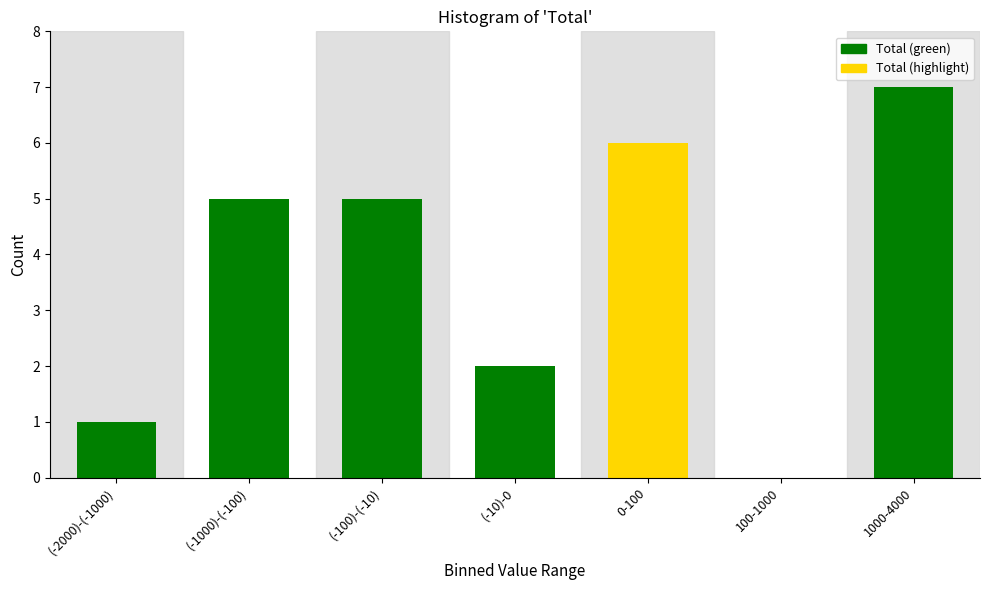

Reading left to right, transcribe all the data shown in this chart.

(-2000)-(-1000)=1	(-1000)-(-100)=5	(-100)-(-10)=5	(-10)-0=2	0-100=6	100-1000=0	1000-4000=7